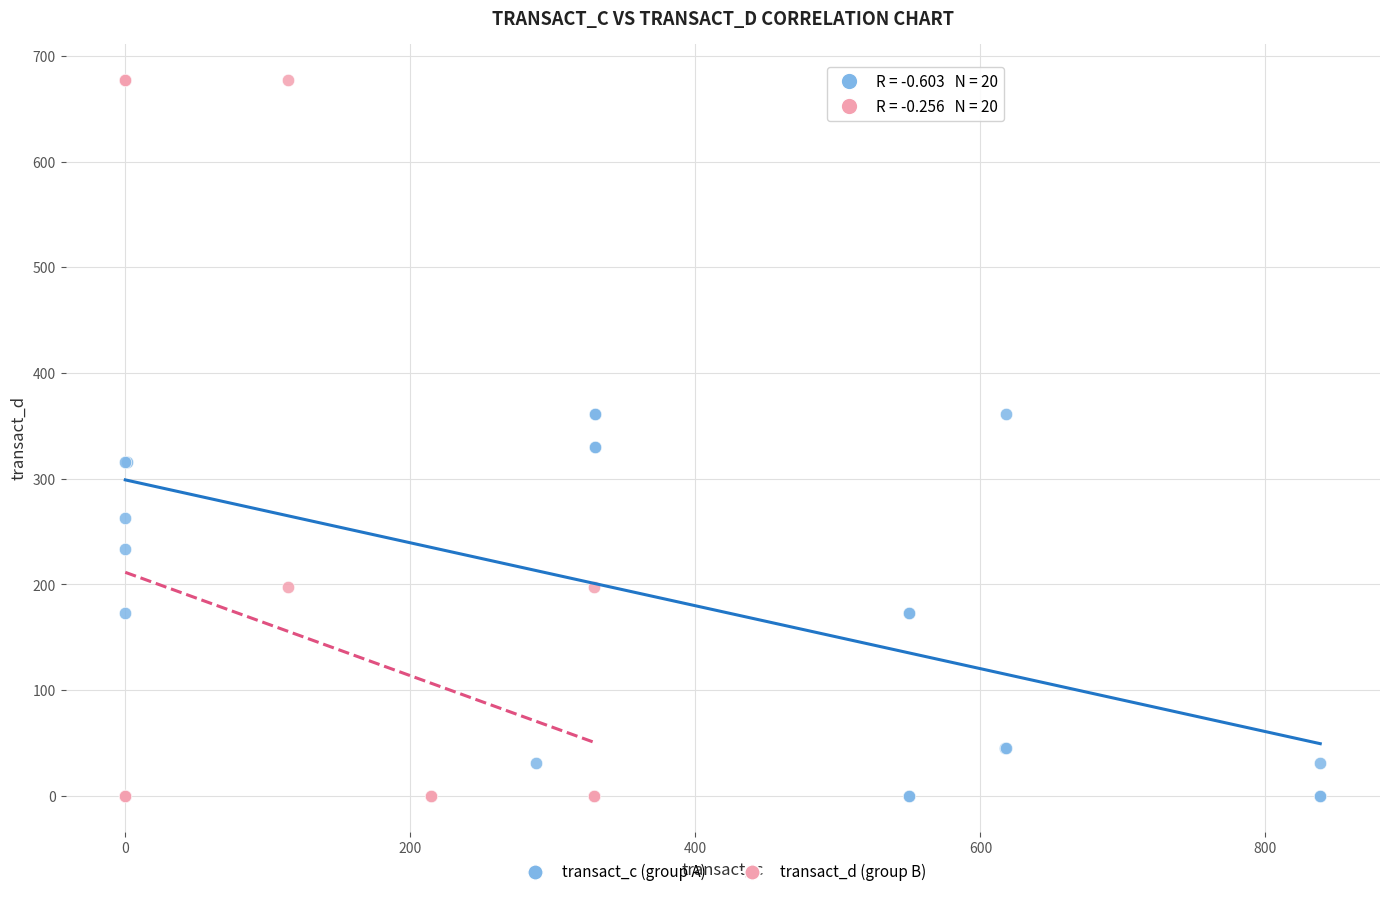

Which series contains the highest Y value?

transact_d (group B)